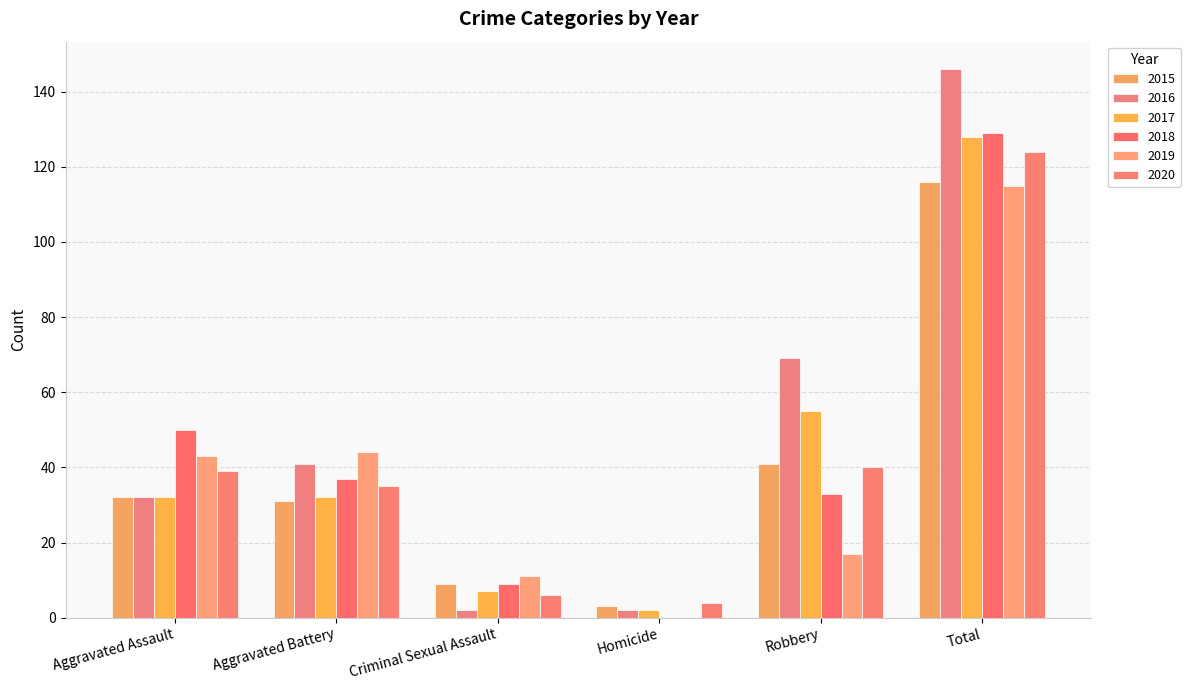

What position from the left is Homicide?

4